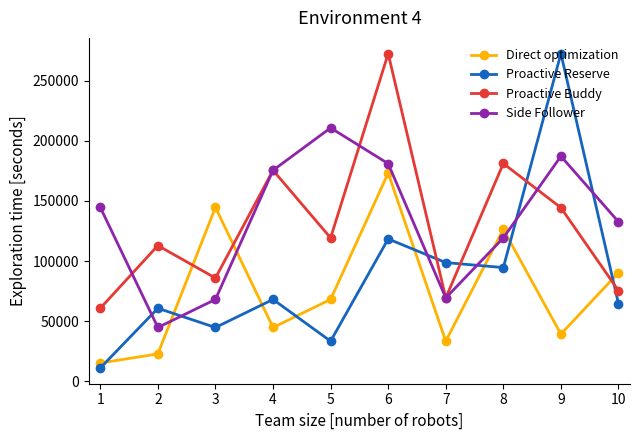

What is the maximum value shown in the chart?

272555.0